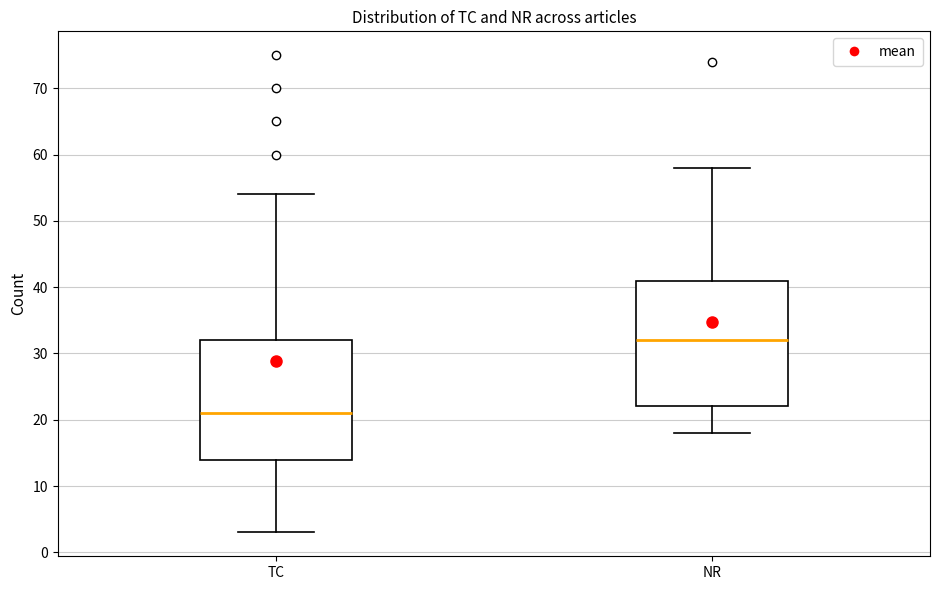

Where does the upper whisker of the box for NR end on the y-axis? The values are not printed on the chart, so give them approximately, as read against the axis.

58